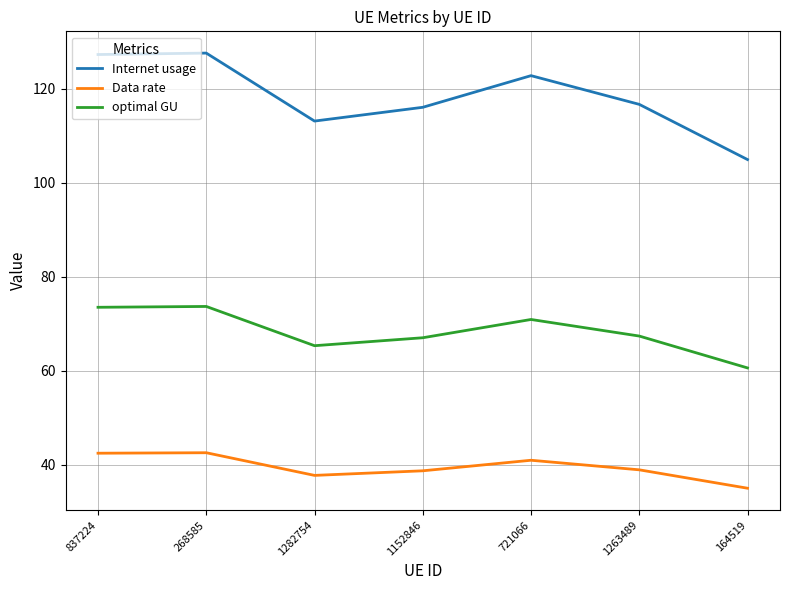

How many lines are shown in the chart?

3